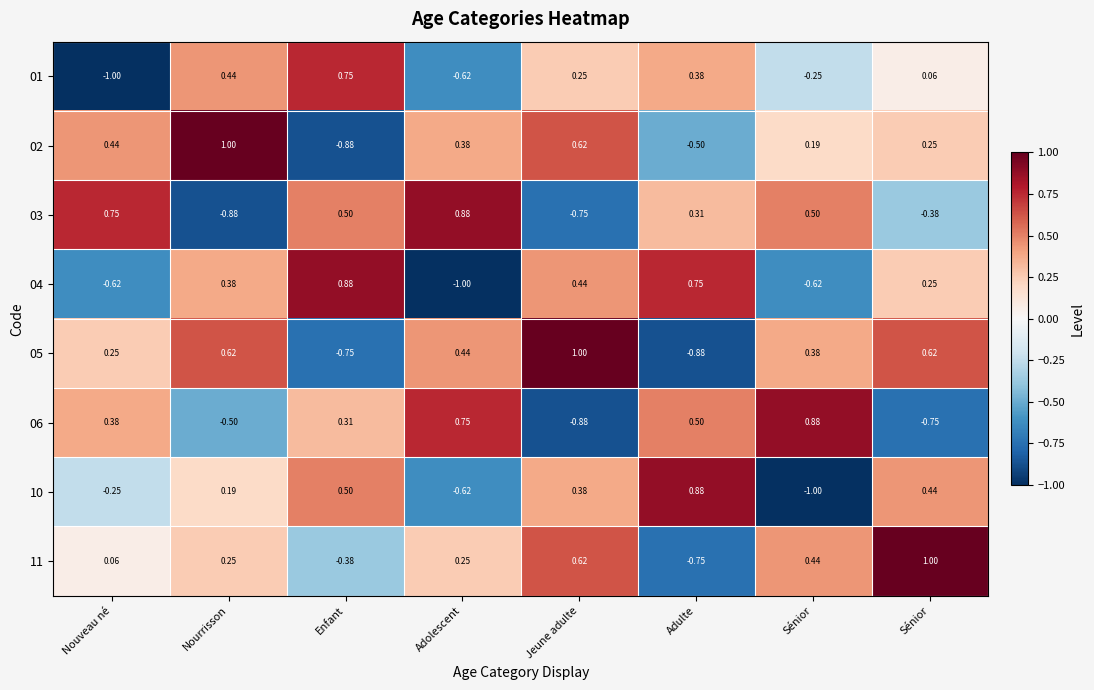

How many values in 03 are below zero?

3